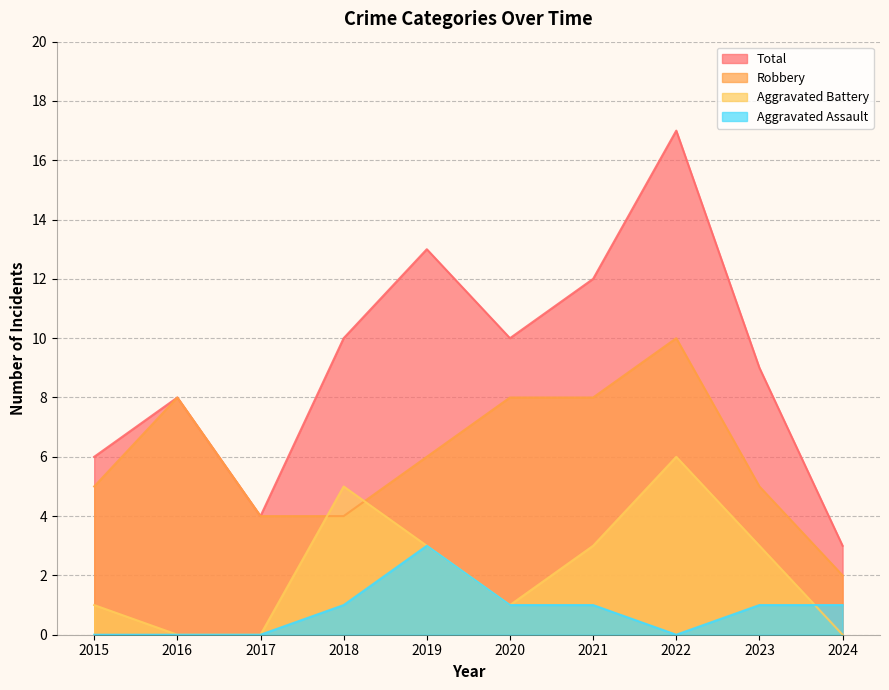

Which category has the lowest value across all series?

2015